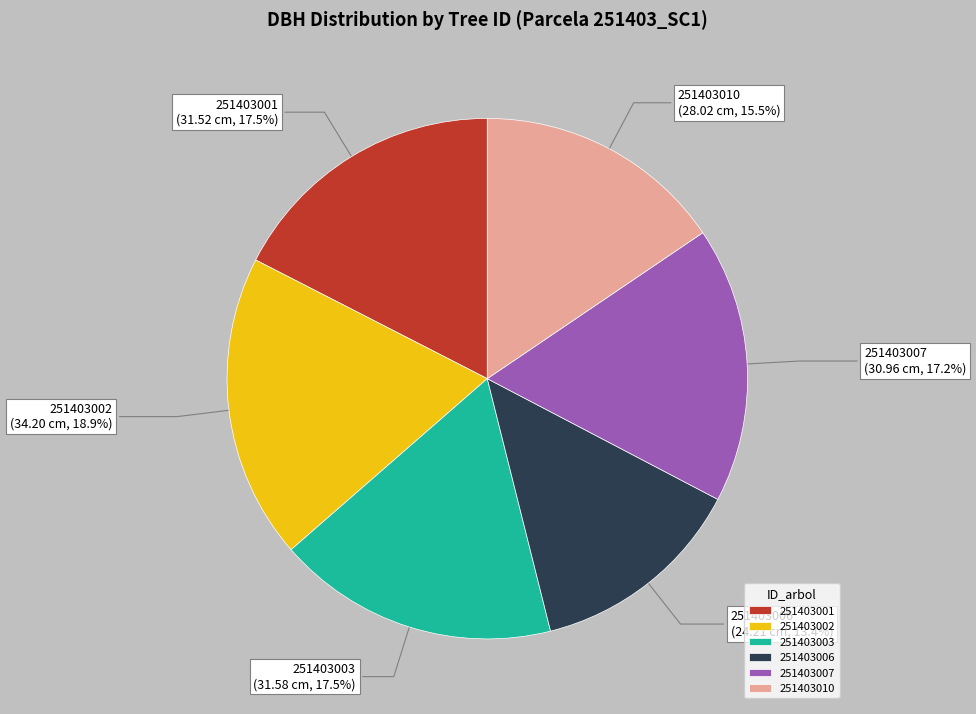

Which category has the biggest portion of the pie?

251403002